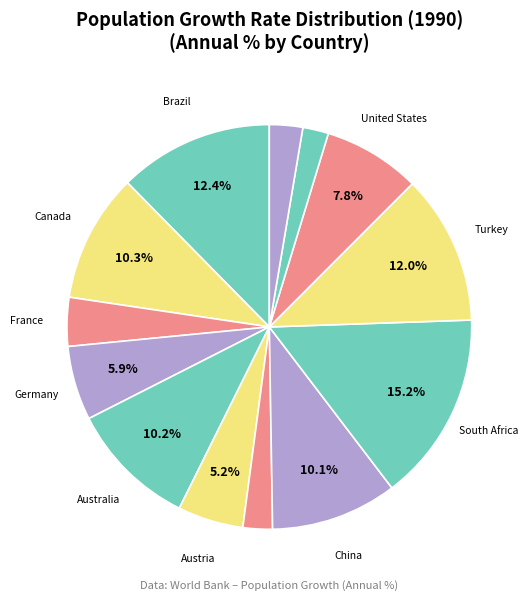

Count the number of slices in the pie.

13